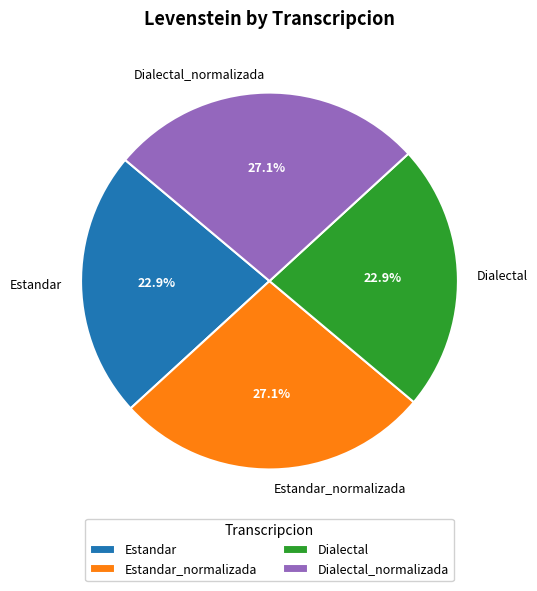

Between Estandar_normalizada and Estandar, which is larger?

Estandar_normalizada